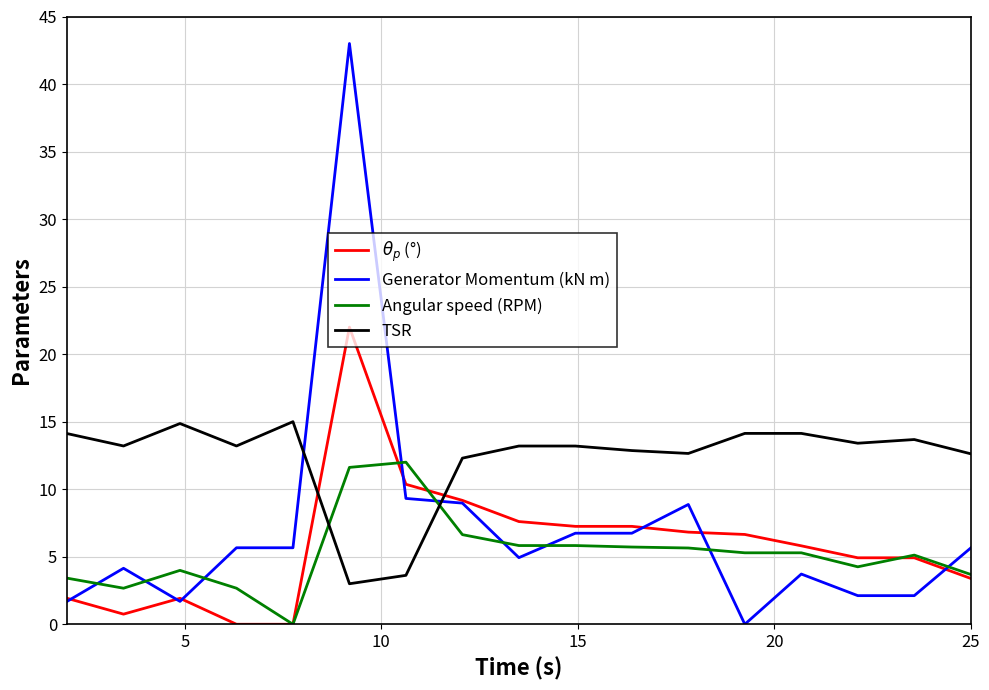

Which series has the widest spread of values?

Generator Momentum (kN m)